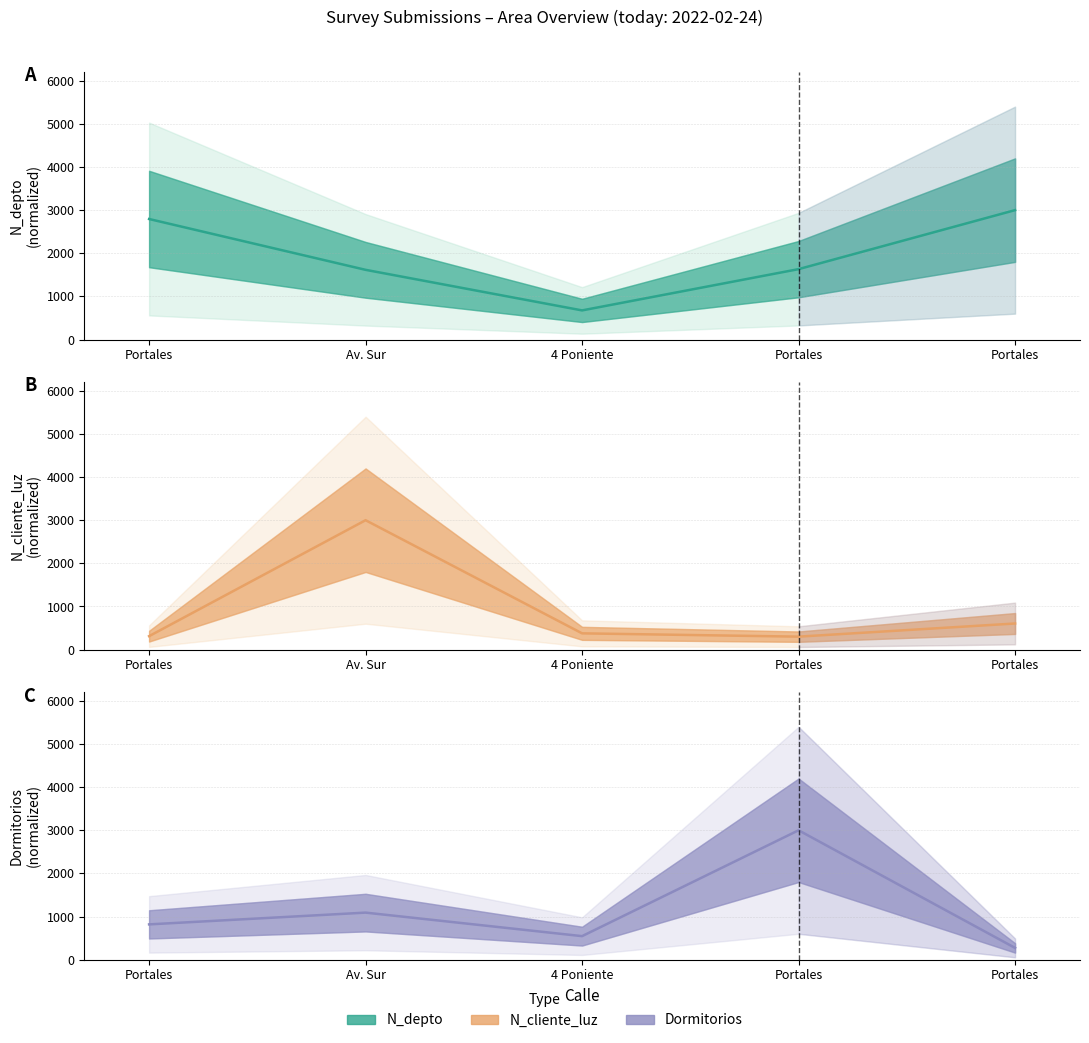

In Dormitorios, how many points are lower than both neighbors (excluding endpoints)?

1